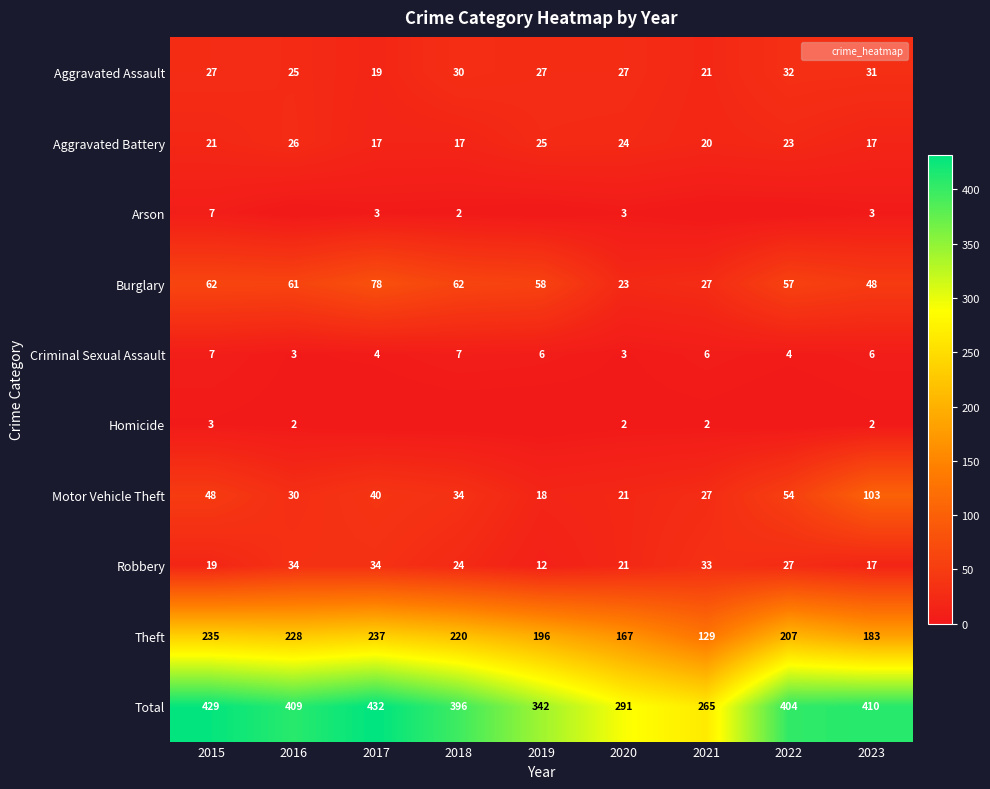

What is the average value of the Theft series?

200